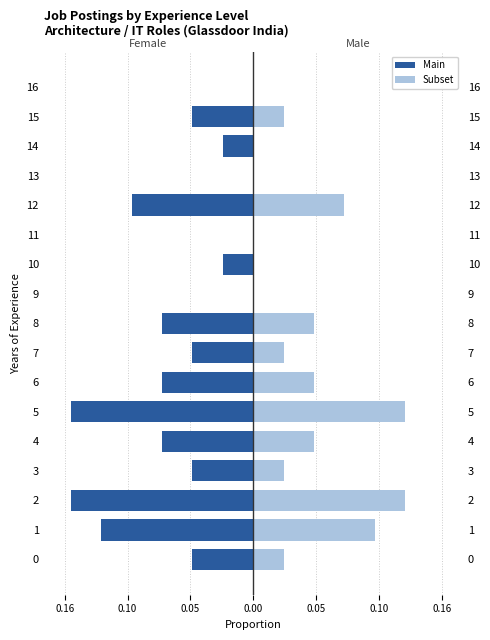

Count the number of categories in the chart.

17